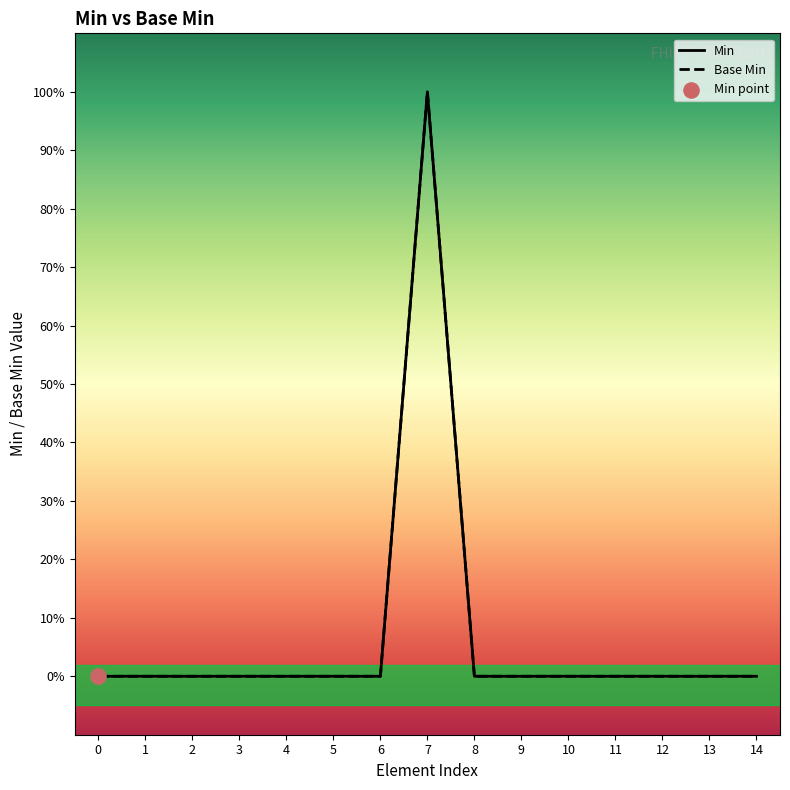

Which series reaches the minimum Y coordinate?

Min